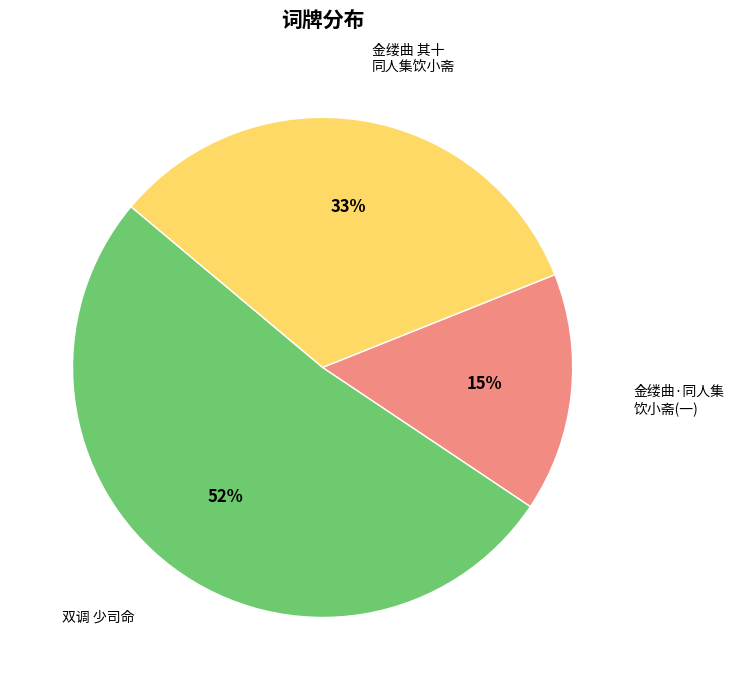

Is there any slice that represents more than half of the pie?

Yes